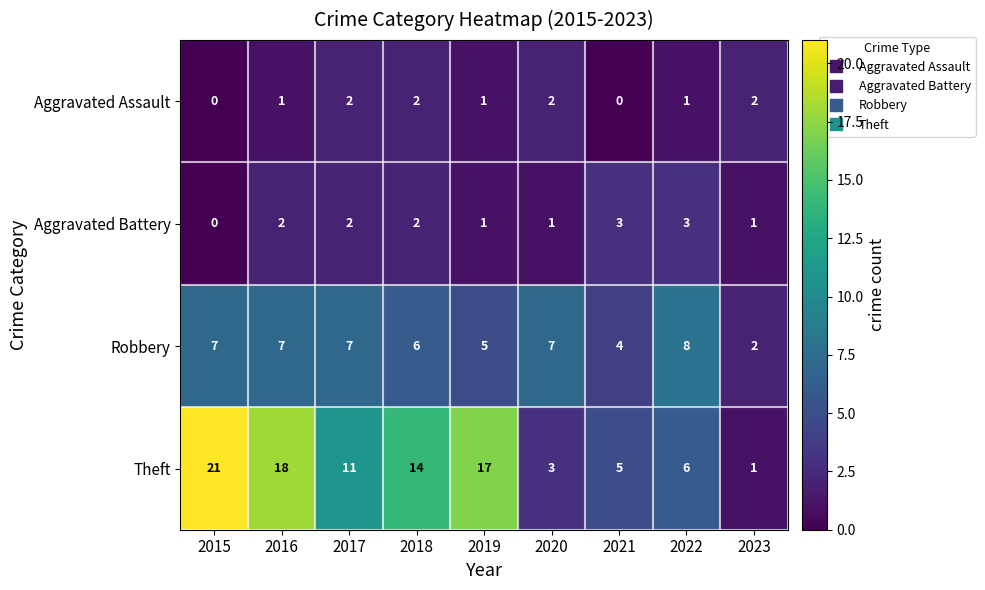

How many series are shown in this chart?

4